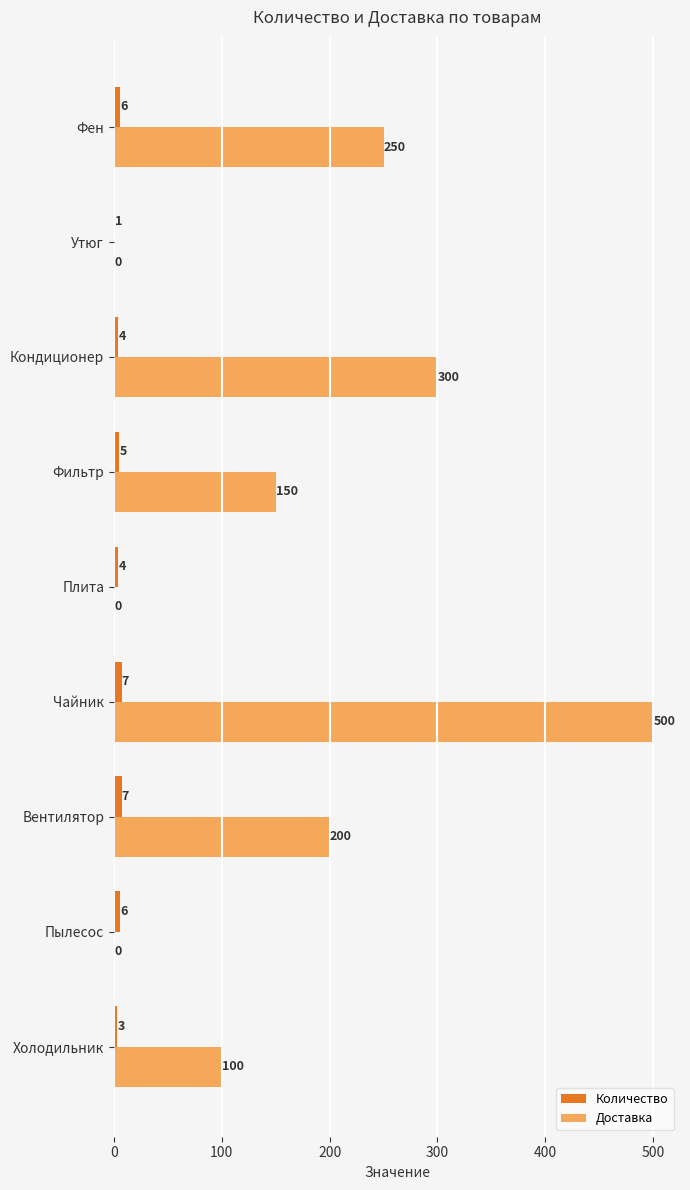

Which series changed the most between Пылесос and Утюг?

Количество